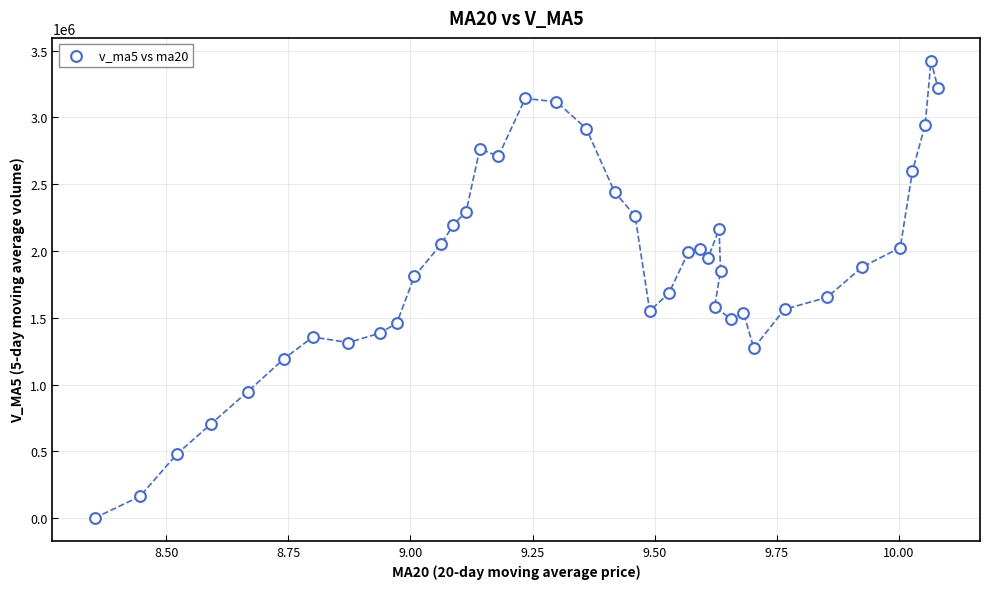

What is the range of X values (max minus min)?

1.7